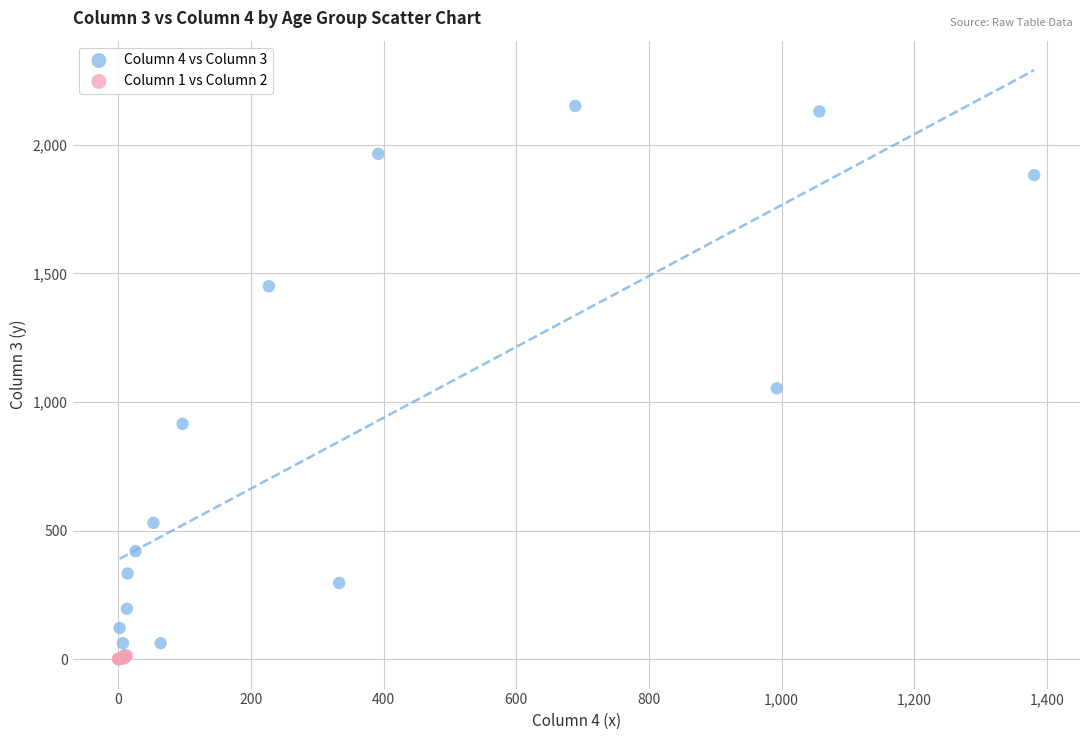

Which series has the widest spread of Y values?

Column 4 vs Column 3